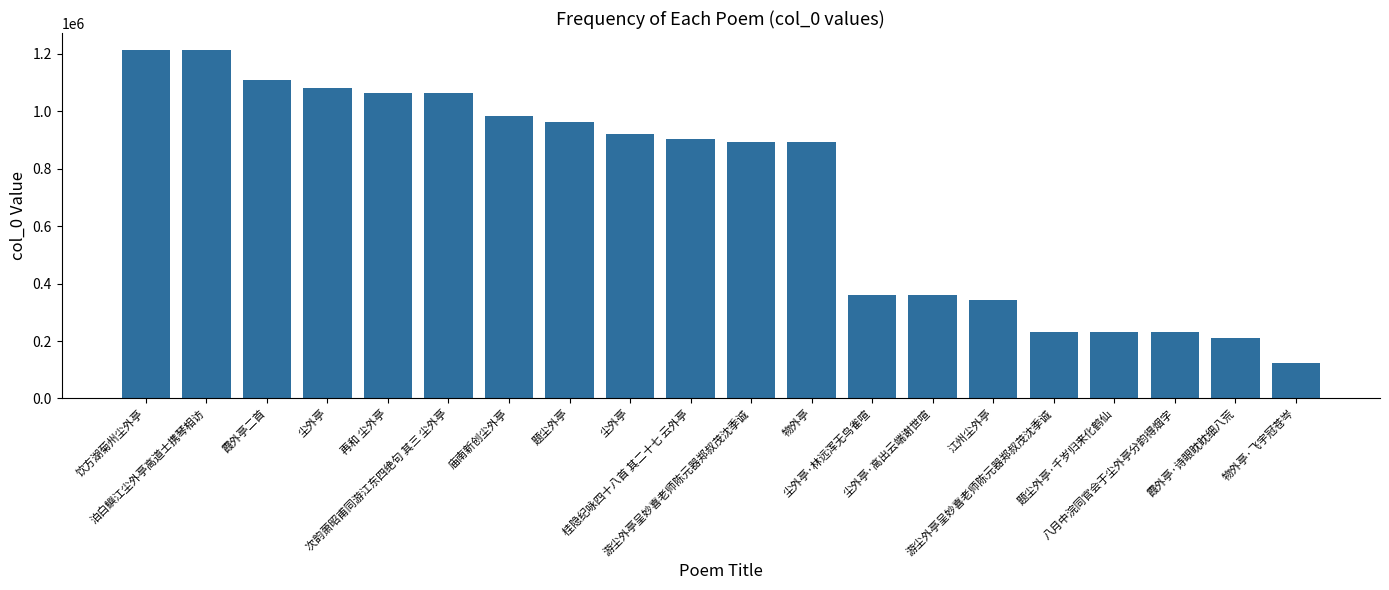

What is the greatest value displayed?

1212429